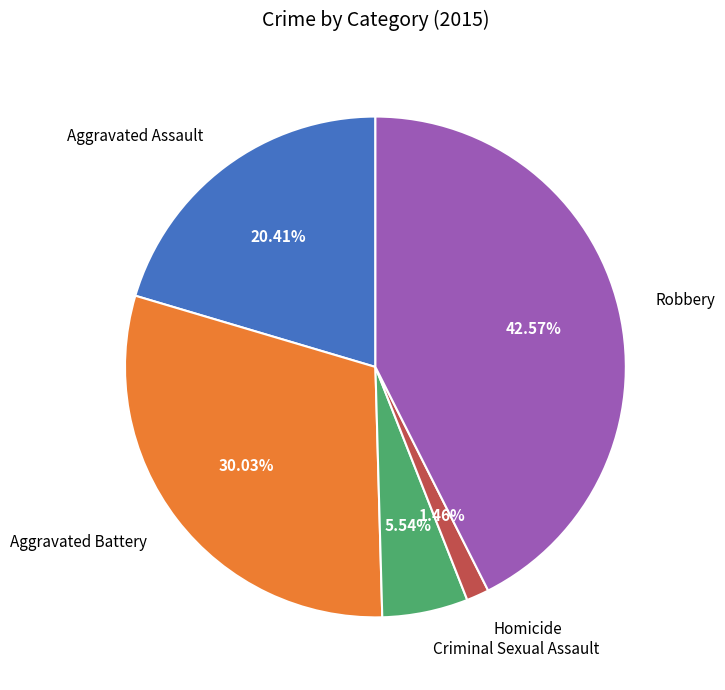

Which slice is the largest?

Robbery